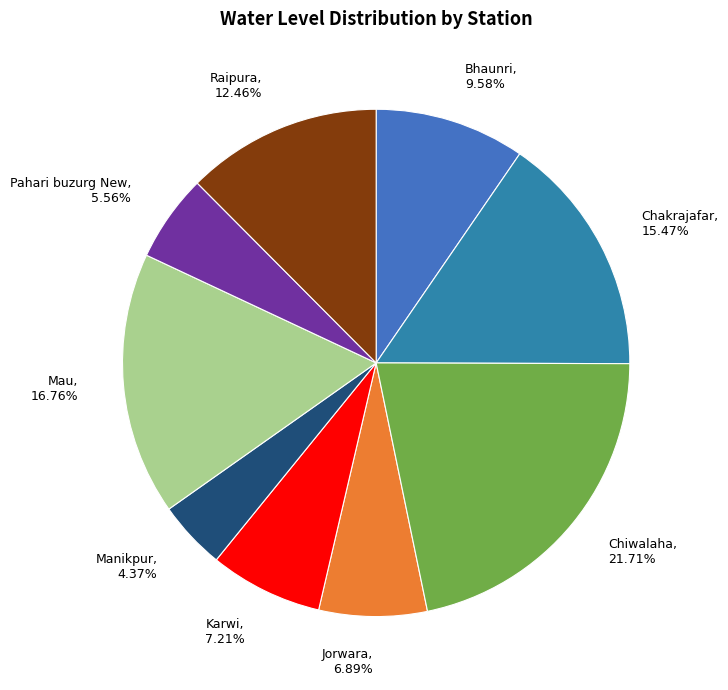

Is there any slice that represents more than half of the pie?

No